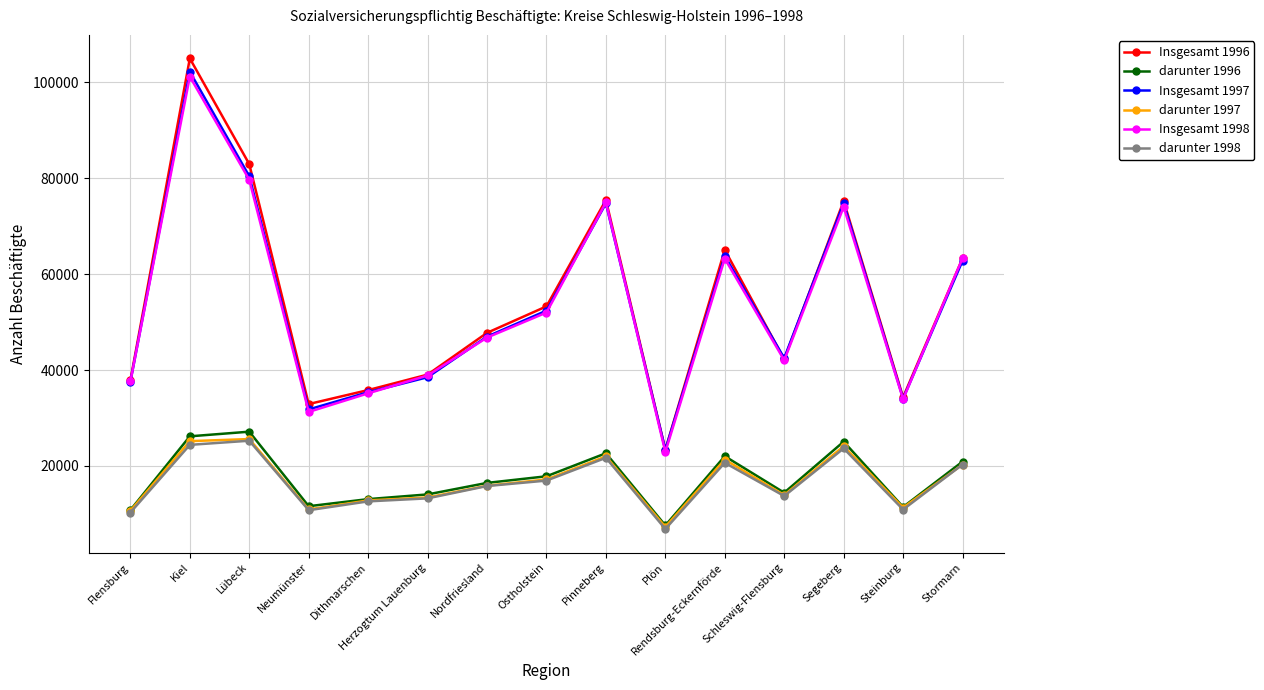

Which series has the widest spread of values?

Insgesamt 1996